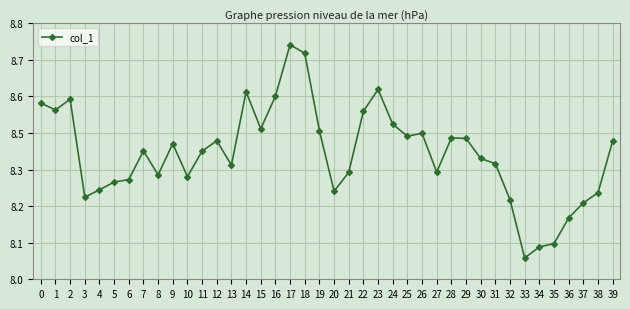

What is the sum of all values?

335.9